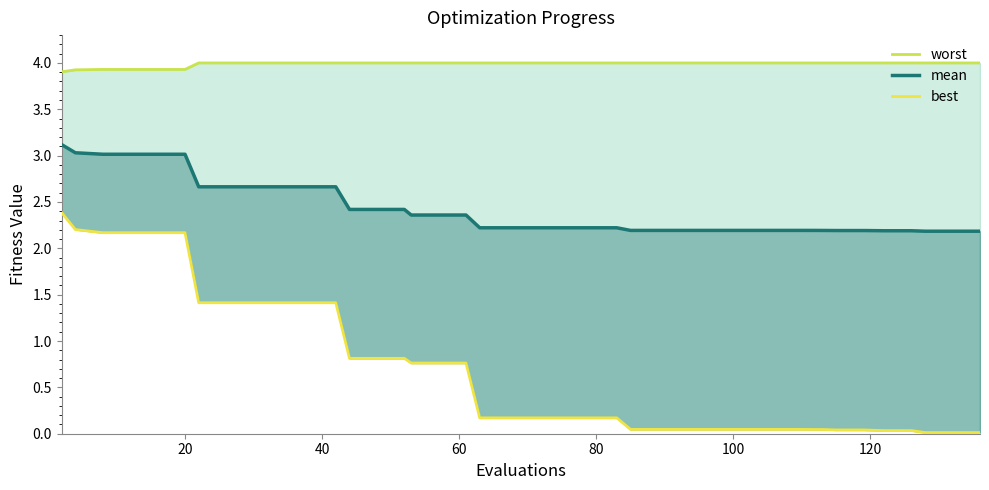

True or false: best and worst intersect in this chart.

False